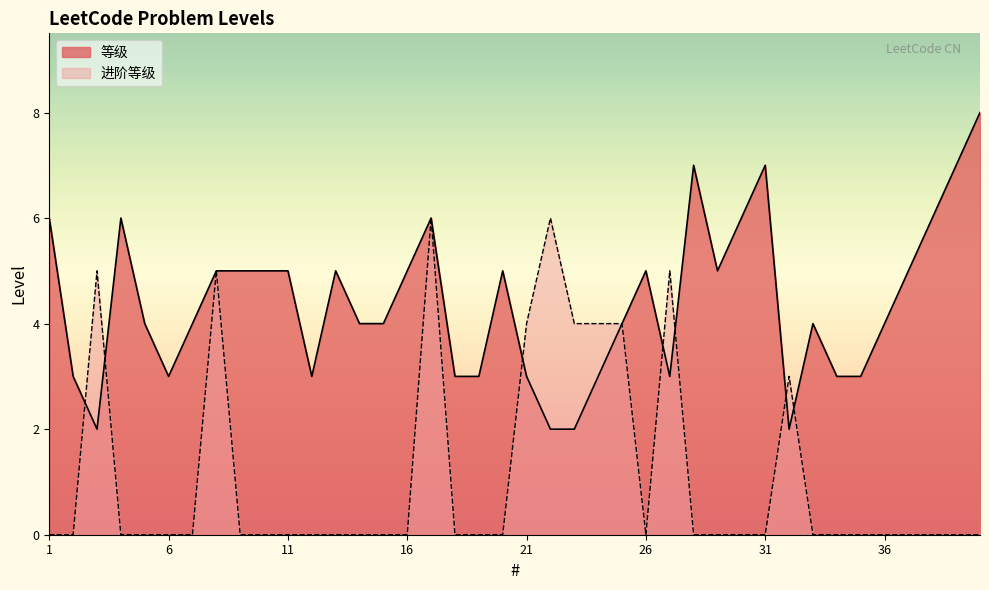

True or false: 等级 has a value of 3 at 19.

True